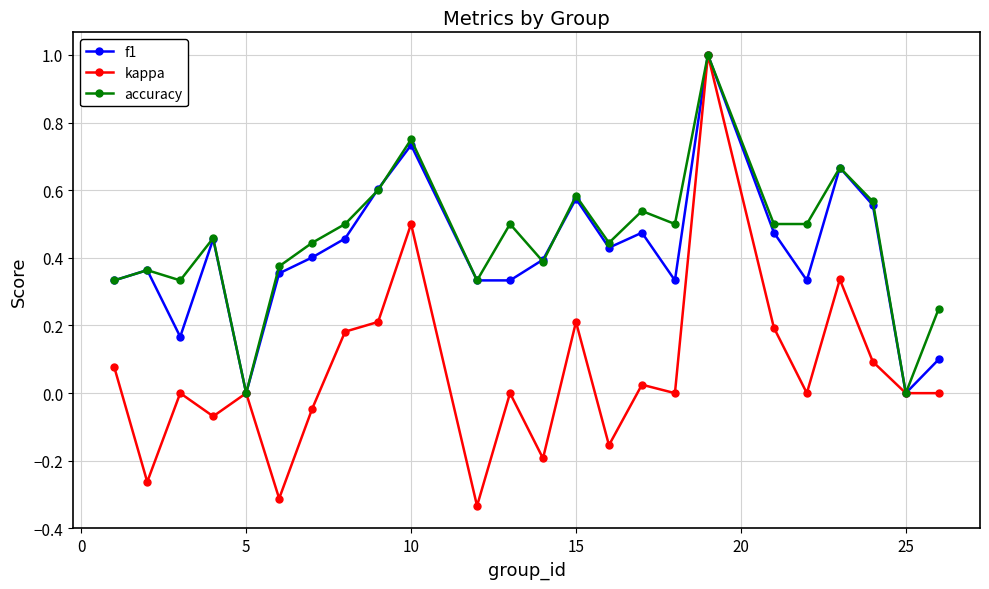

Which series has the widest spread of values?

kappa